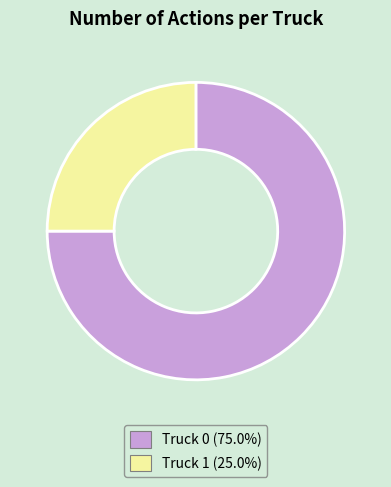

What is the majority slice?

Truck 0